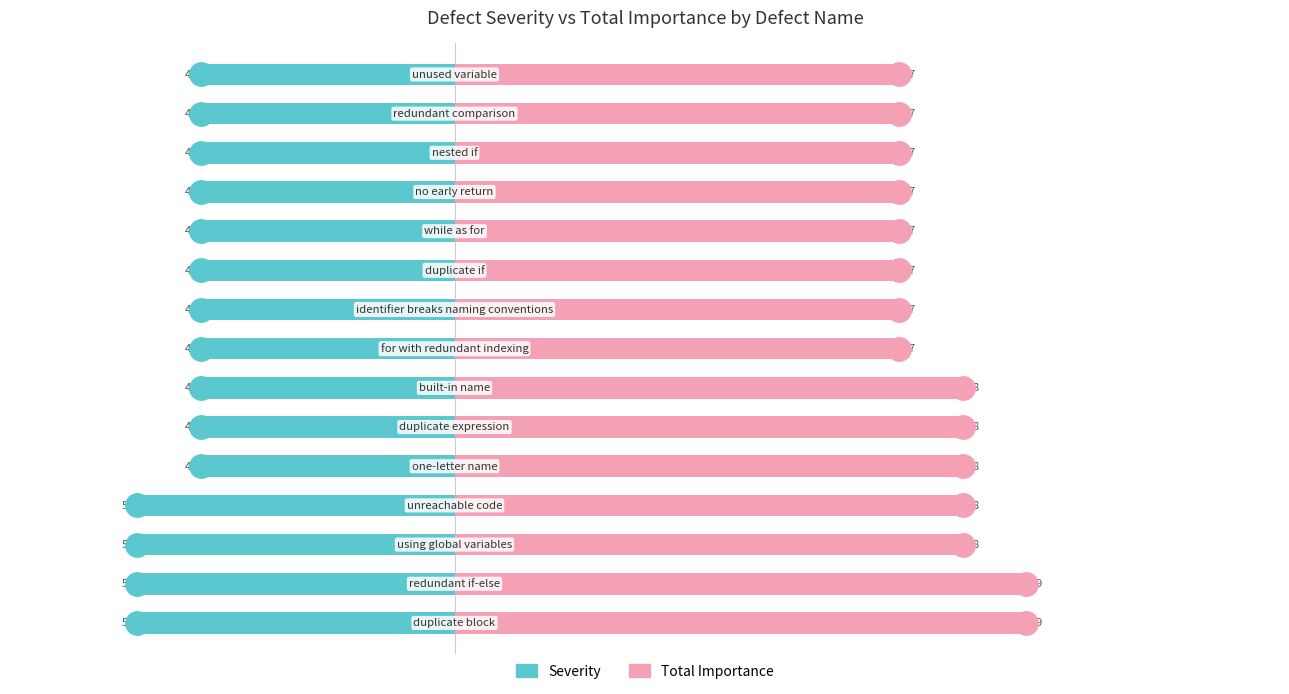

Which series has the largest Y range (max minus min)?

Total Importance